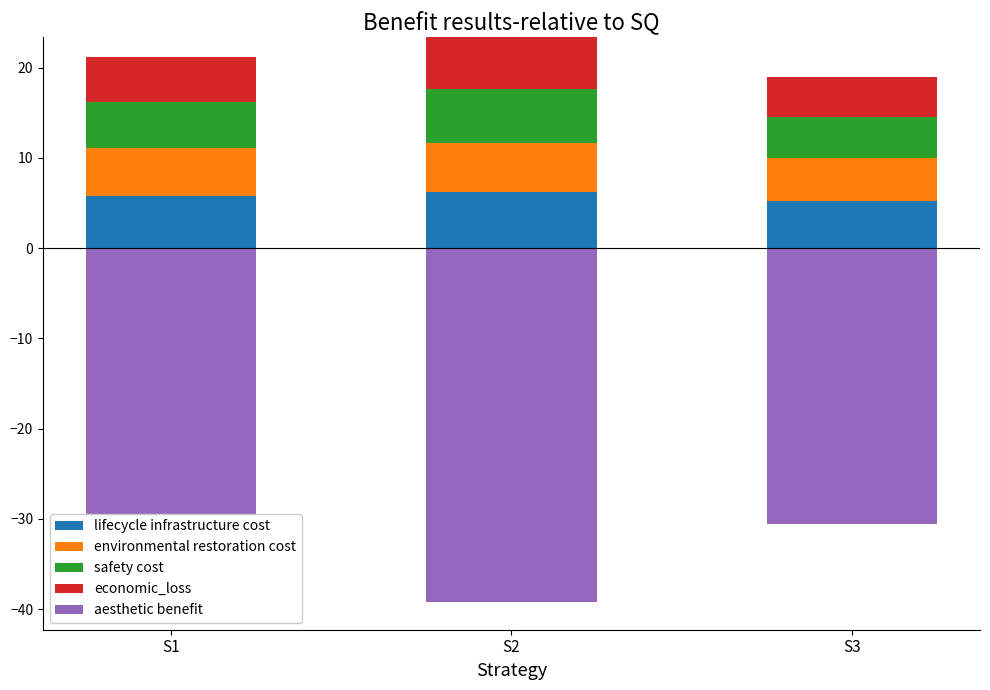

What is the sum of all lifecycle infrastructure cost values?

17.2